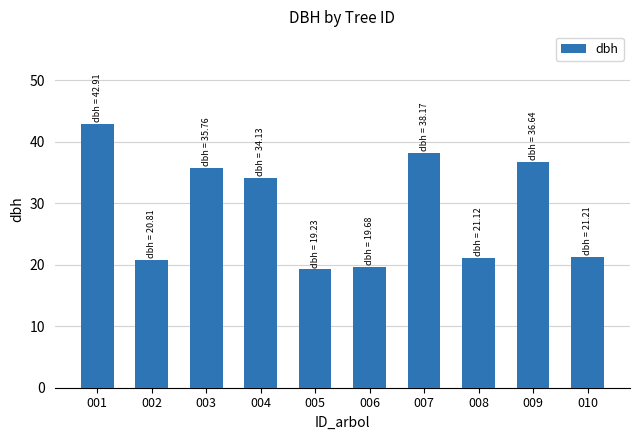

Read the value at 008.

21.1